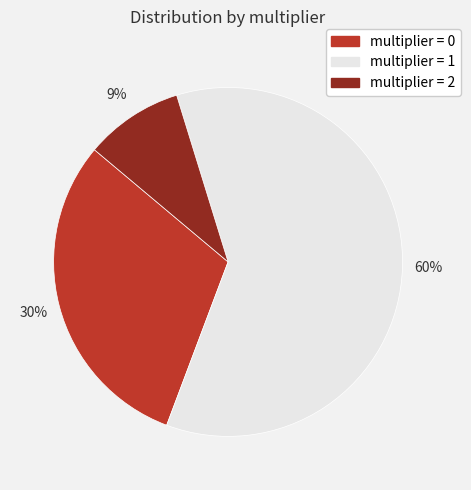

Is there a majority slice in this chart?

Yes